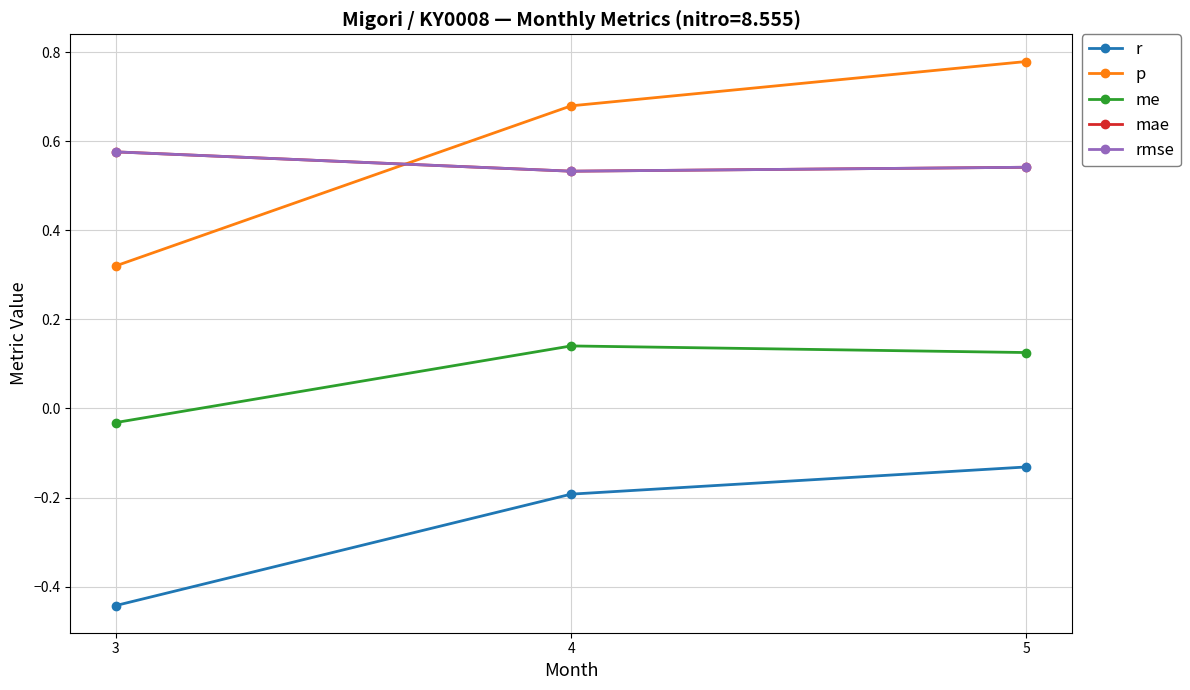

Does the chart have visible grid lines?

Yes